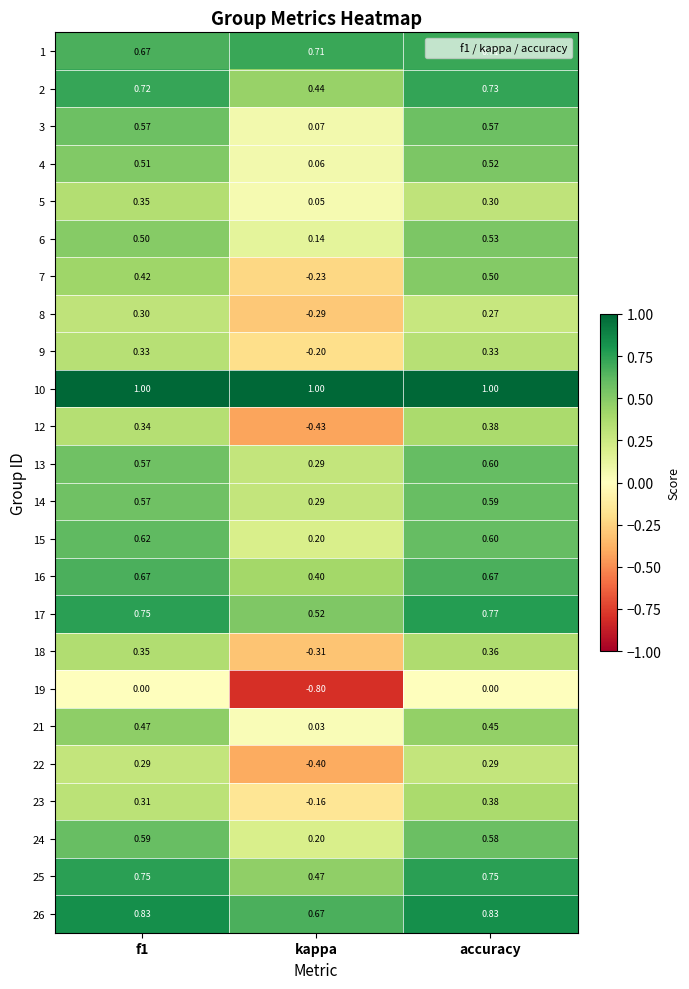

At which label does 23 reach its minimum?

kappa